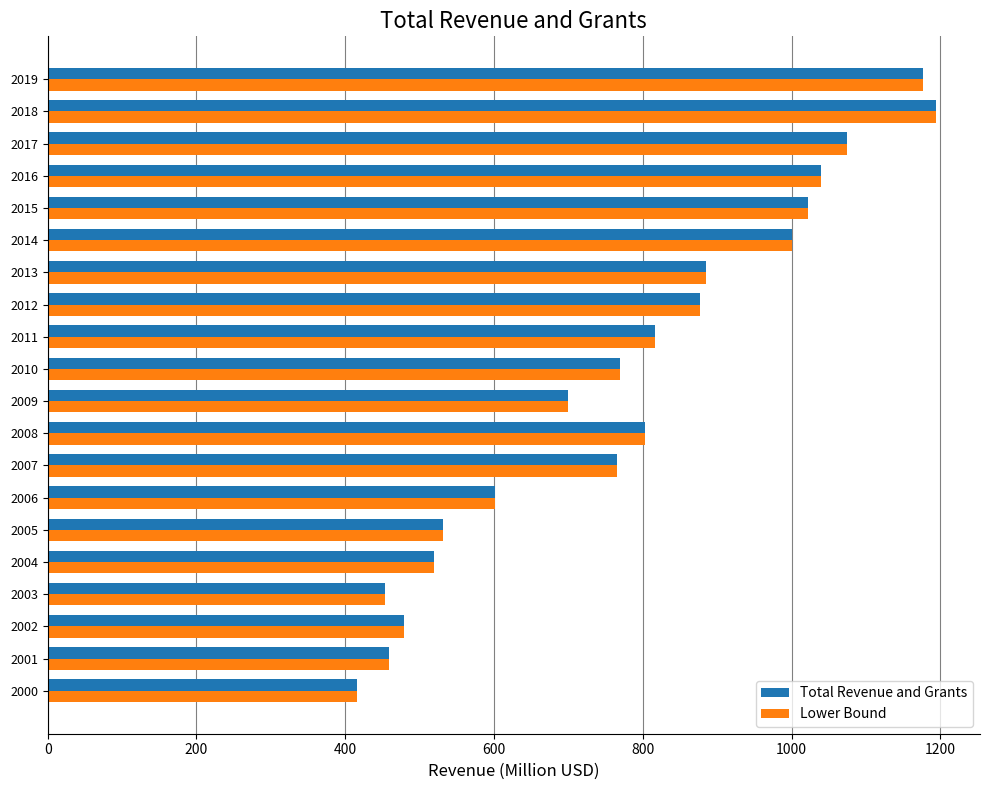

Is it true that Total Revenue and Grants equals 1074.2 at 2017?

True